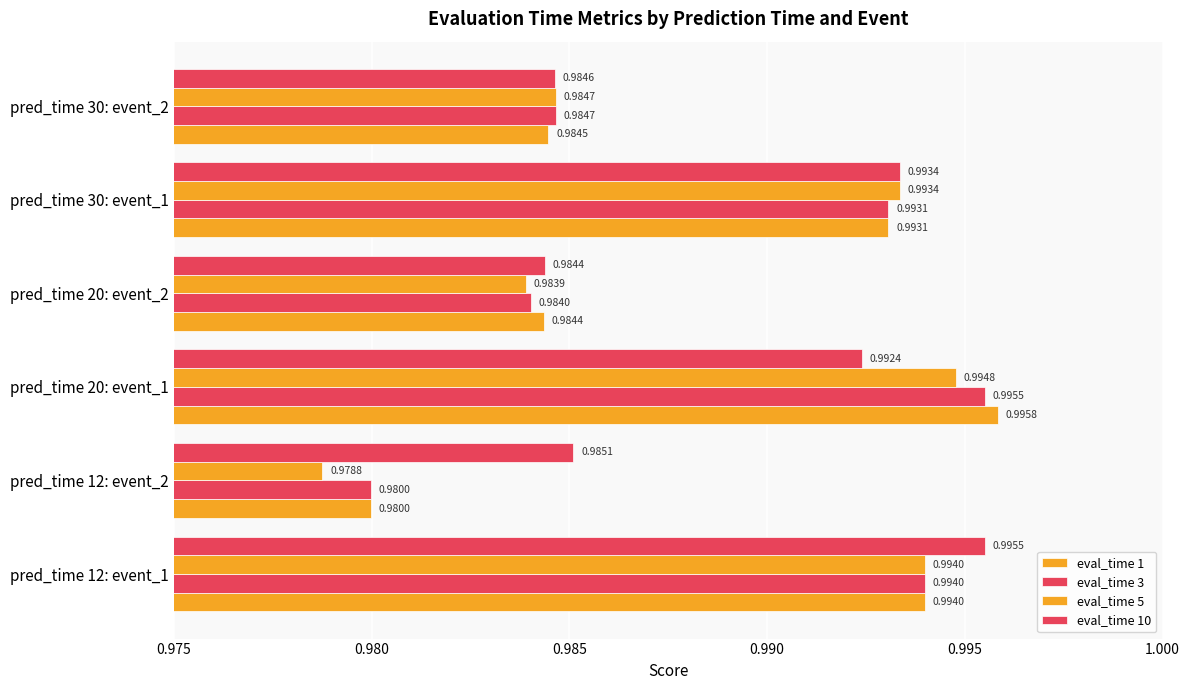

How many data points does each series have?

6